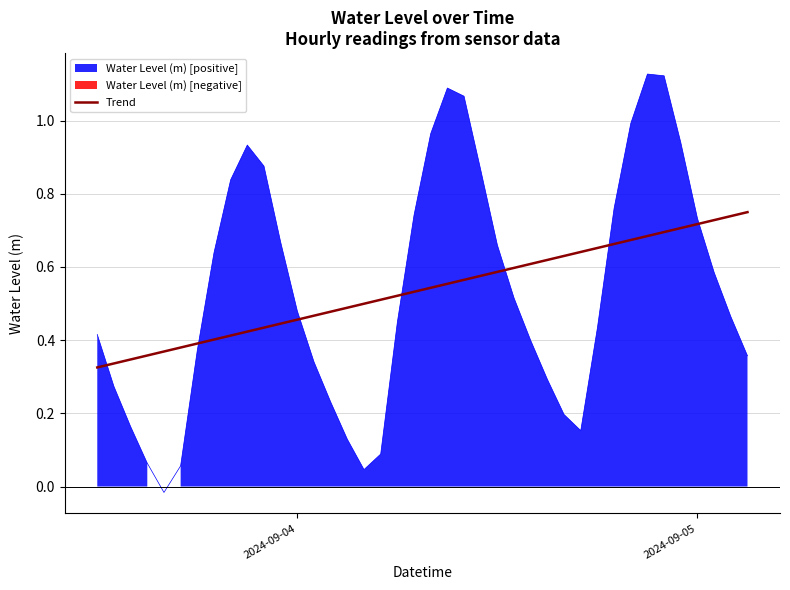

True or false: the data shows 0.2 at 4.

False